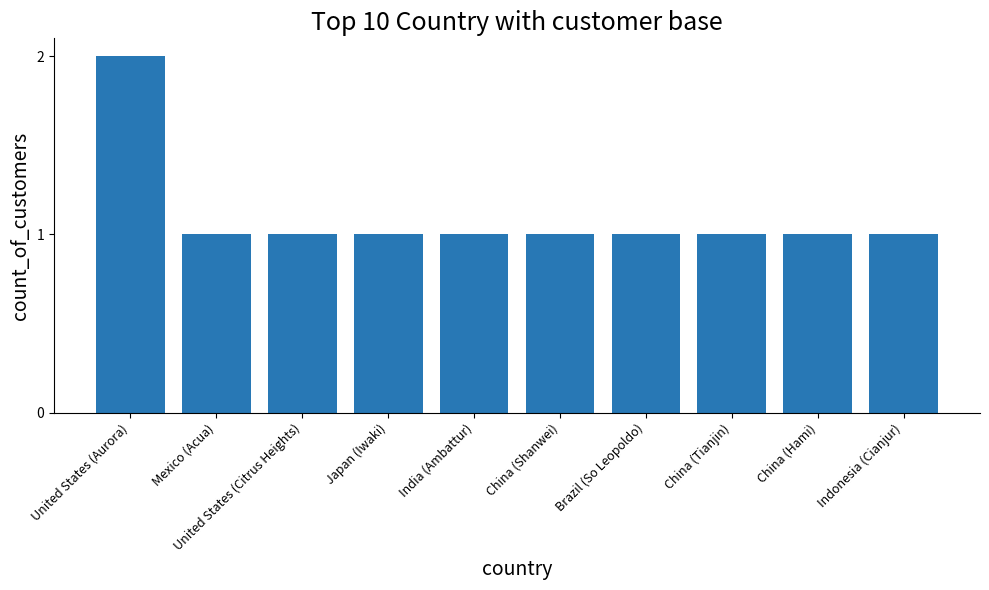

Reading left to right, transcribe all the data shown in this chart.

2	1	1	1	1	1	1	1	1	1